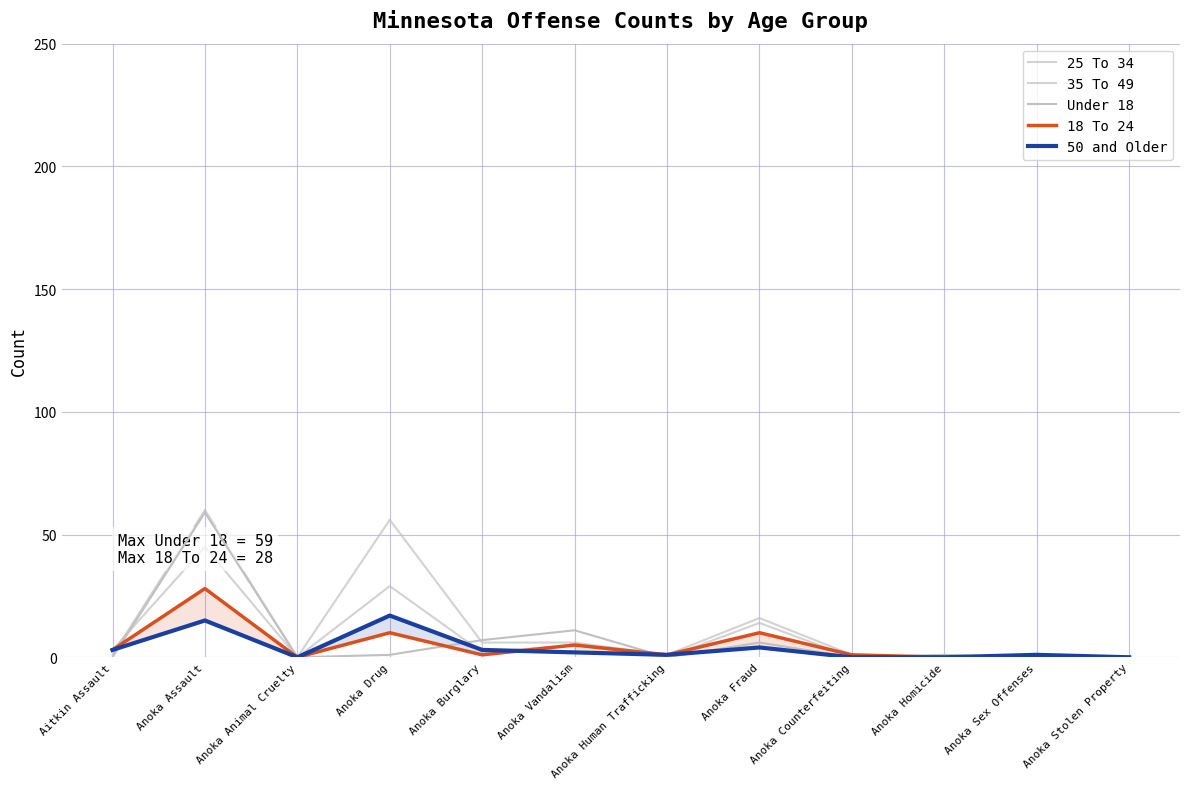

True or false: Under 18 and 18 To 24 intersect in this chart.

True